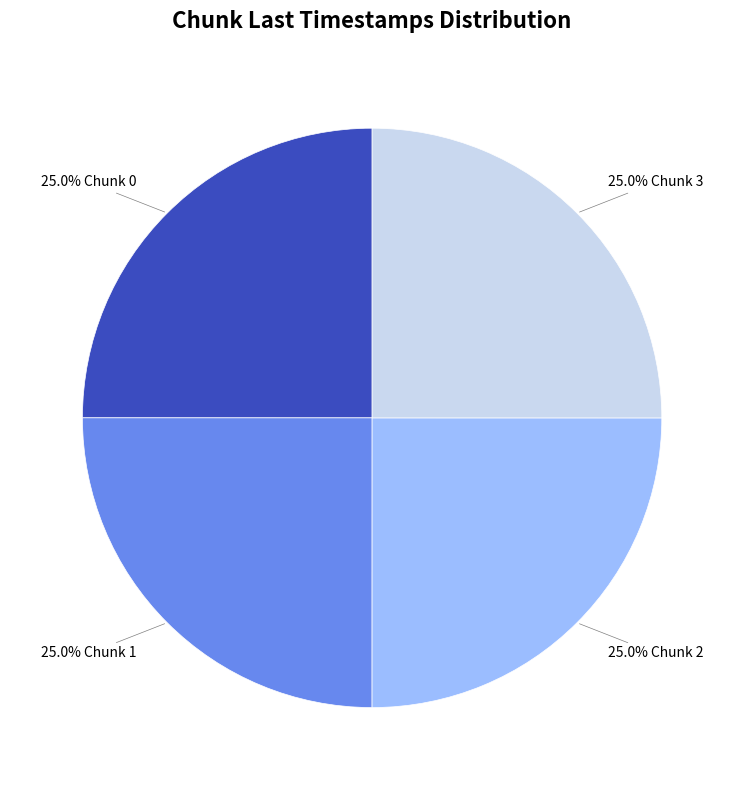

Count the number of slices in the pie.

4